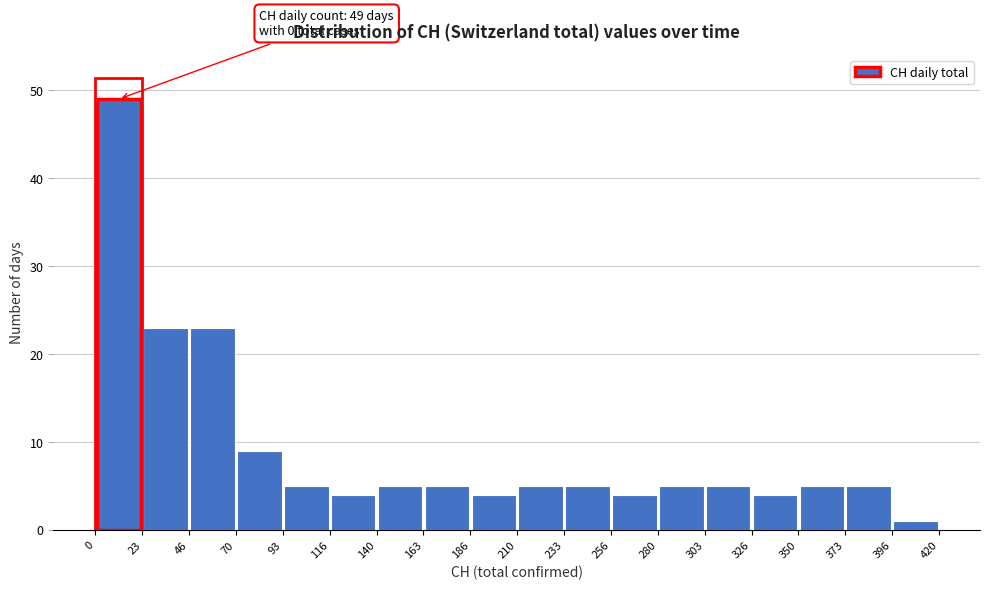

Which range on the x-axis has the tallest bar?

0 to 23